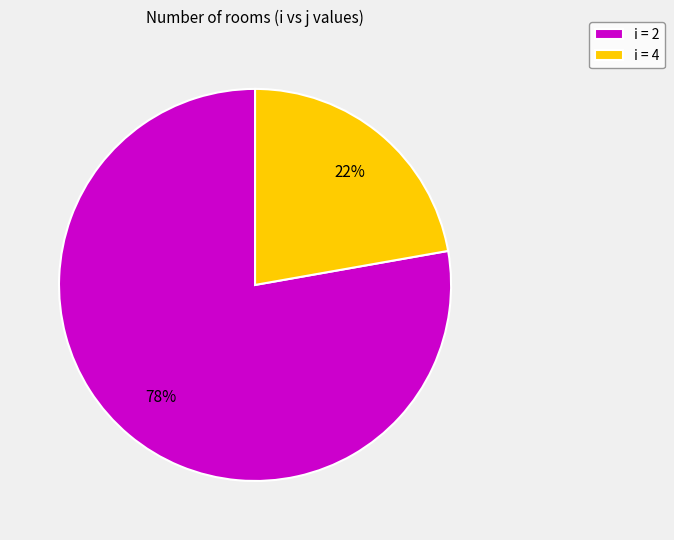

Which slice is the smallest?

i = 4